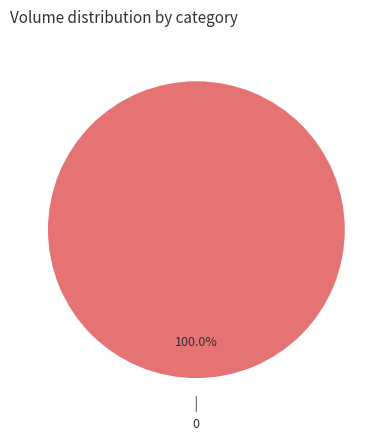

Is there a majority slice in this chart?

Yes